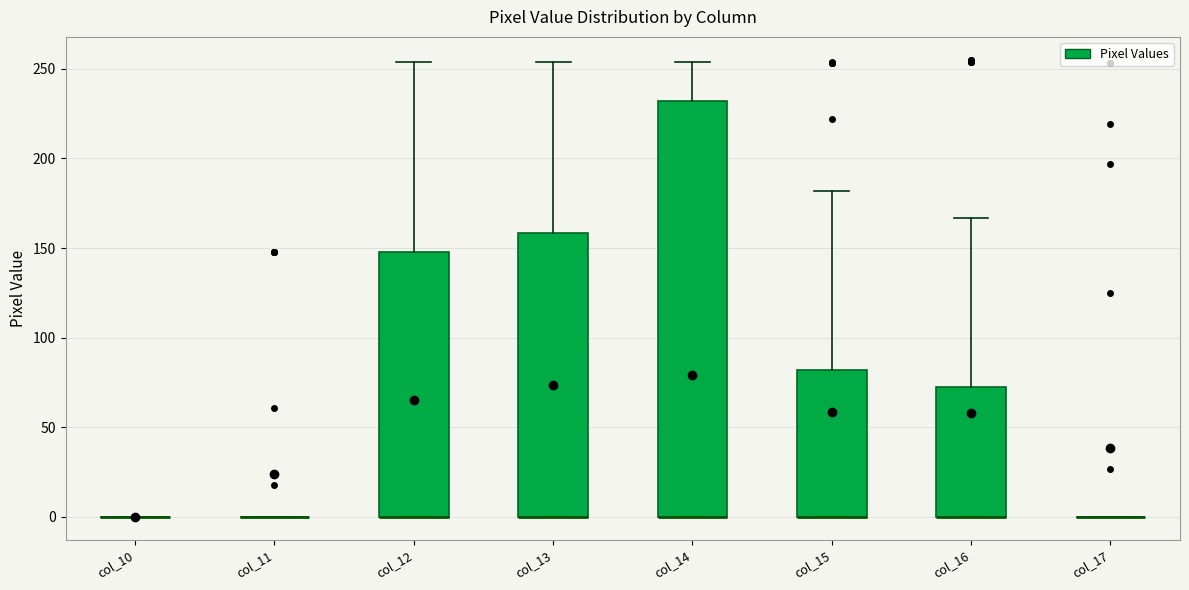

Where is the upper edge of the box for col_15 on the y-axis? The values are not printed on the chart, so give them approximately, as read against the axis.

80